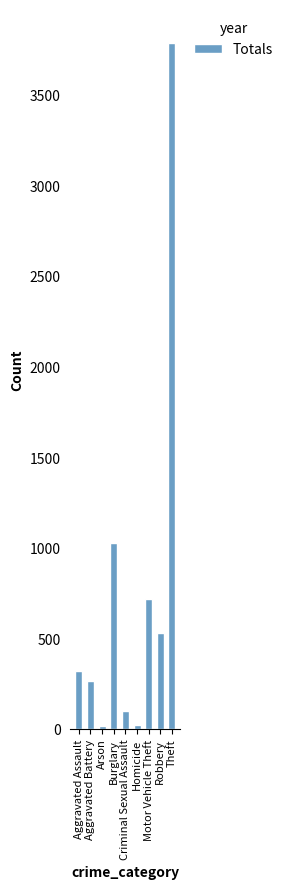

What is the ratio of the value at Robbery to the value at Motor Vehicle Theft?

0.7